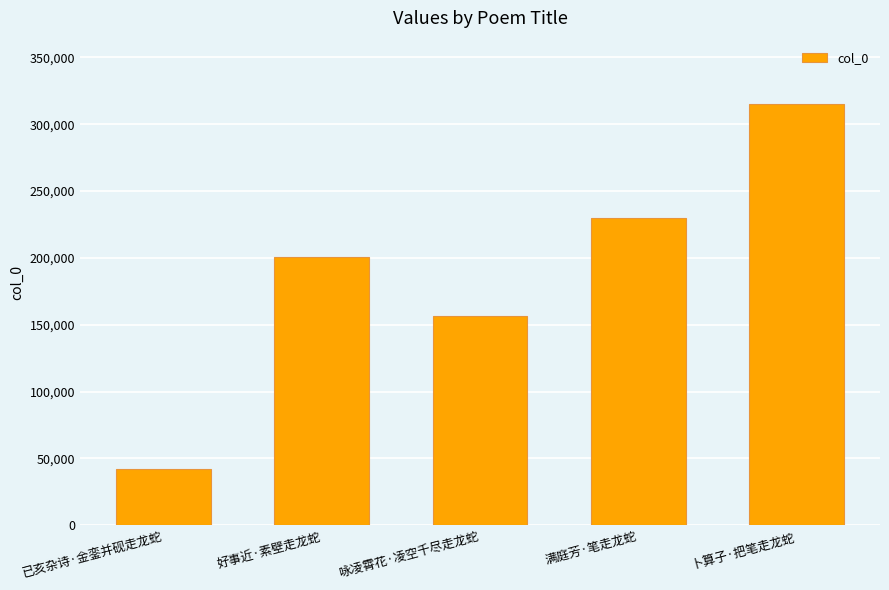

What is the label of the 3rd bar from the right?

咏凌霄花·凌空千尽走龙蛇